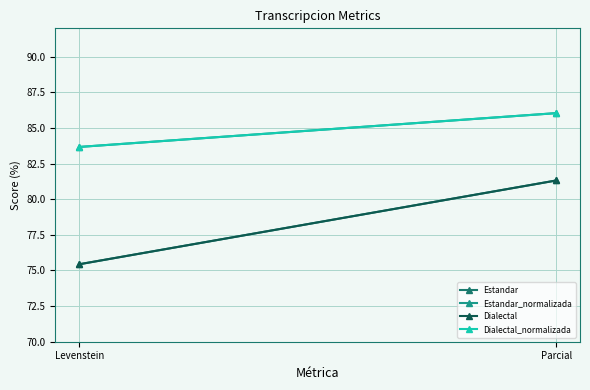

What is the total value across all series at Parcial?

334.7